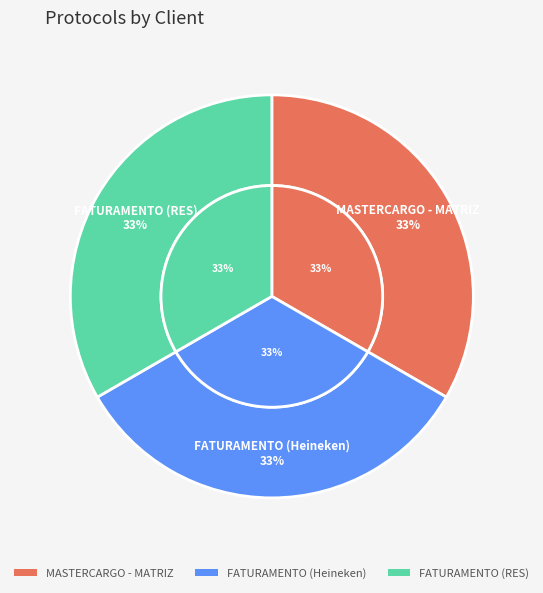

Which has a higher value, FATURAMENTO (Heineken) or FATURAMENTO (RES)?

FATURAMENTO (RES)